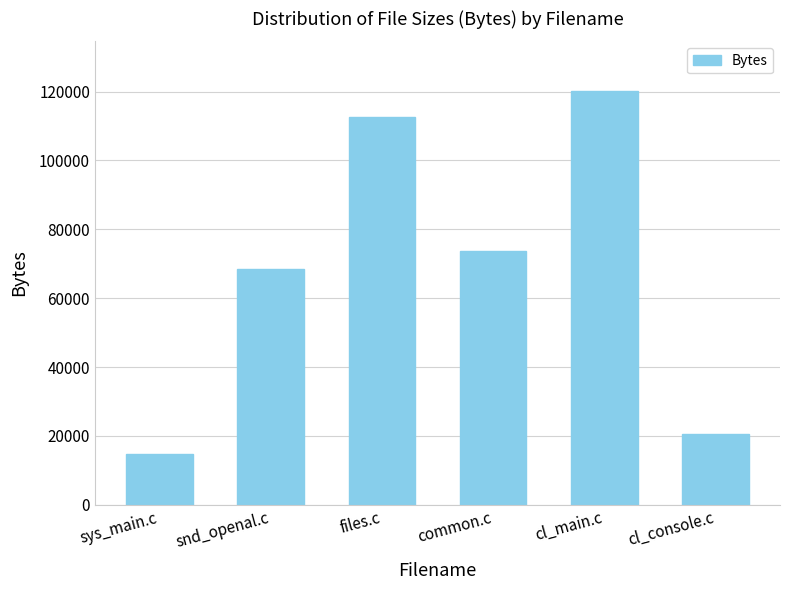

List the labels in order of value, largest first.

cl_main.c, files.c, common.c, snd_openal.c, cl_console.c, sys_main.c